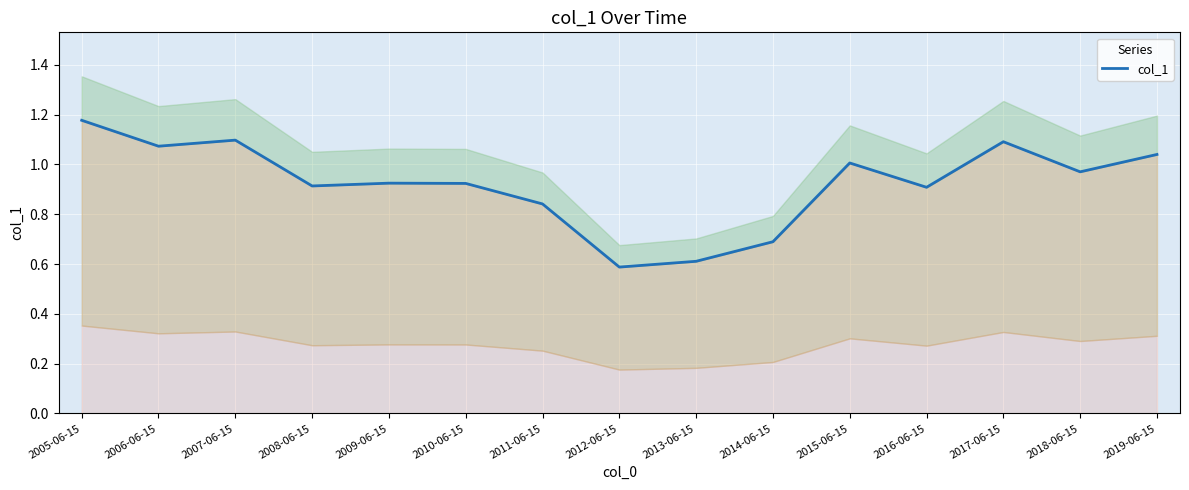

Where is the first local maximum?

2007-06-15